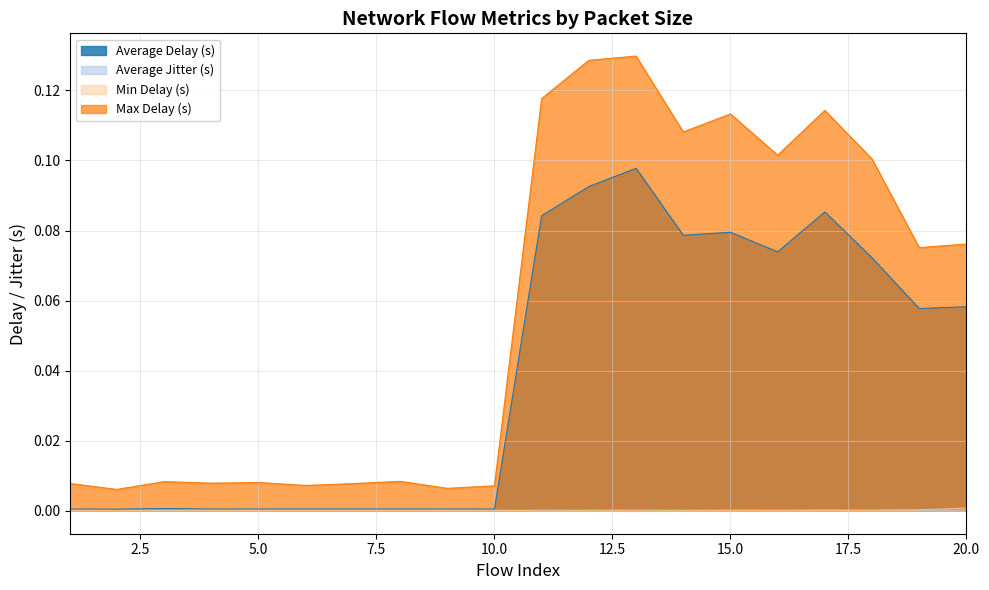

True or false: Max Delay (s) and Average Delay (s) intersect in this chart.

False